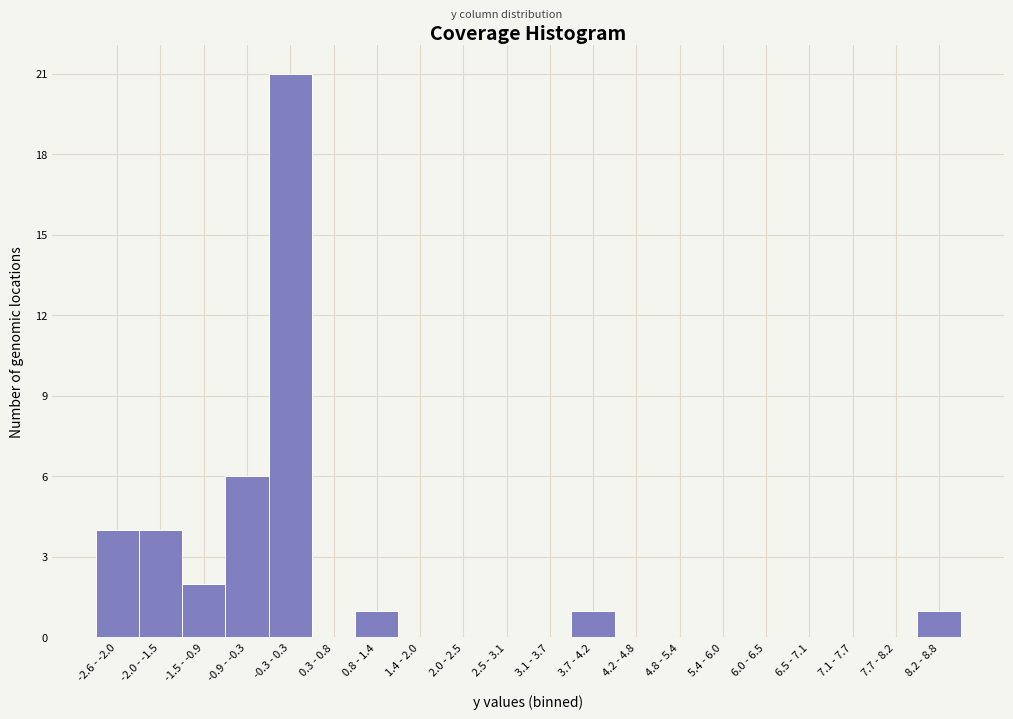

Reading right to left, list all the values displayed in this chart.

8.2 - 8.8=1	7.7 - 8.2=0	7.1 - 7.7=0	6.5 - 7.1=0	6.0 - 6.5=0	5.4 - 6.0=0	4.8 - 5.4=0	4.2 - 4.8=0	3.7 - 4.2=1	3.1 - 3.7=0	2.5 - 3.1=0	2.0 - 2.5=0	1.4 - 2.0=0	0.8 - 1.4=1	0.3 - 0.8=0	-0.3 - 0.3=21	-0.9 - -0.3=6	-1.5 - -0.9=2	-2.0 - -1.5=4	-2.6 - -2.0=4